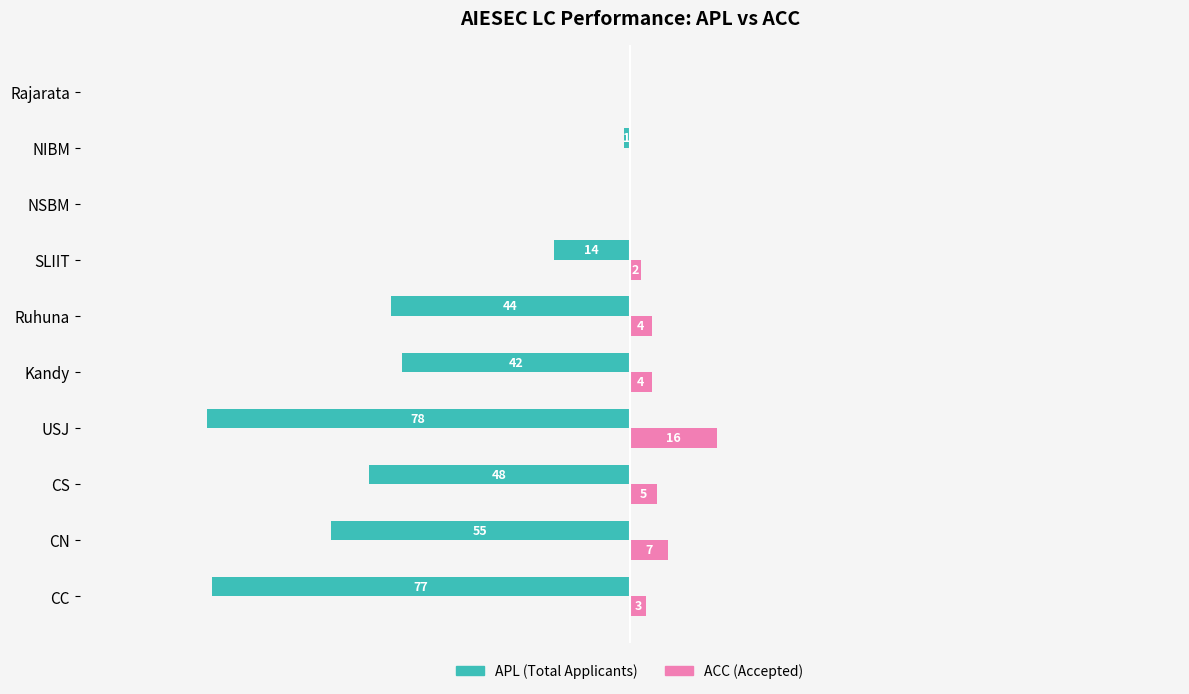

What are all the series names shown in the legend?

APL (Total Applicants), ACC (Accepted)